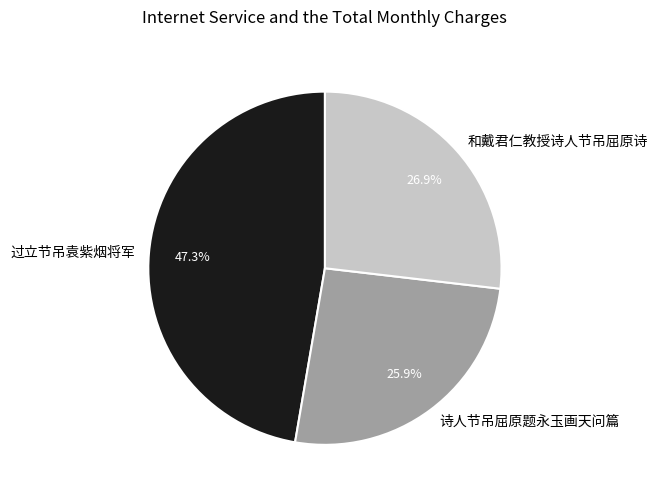

How much of the chart is everything except 诗人节吊屈原题永玉画天问篇?

74.1%